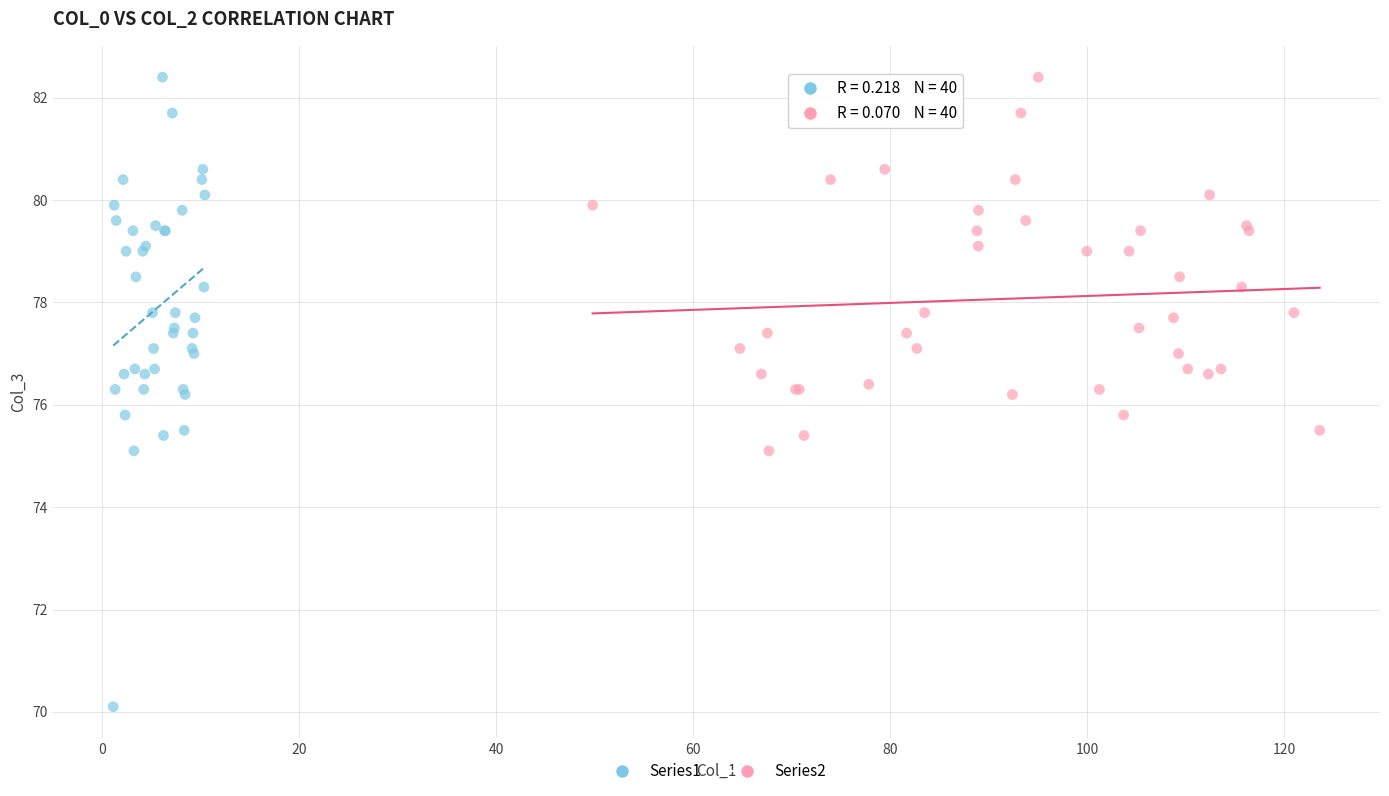

Which series has the largest Y range (max minus min)?

Series1